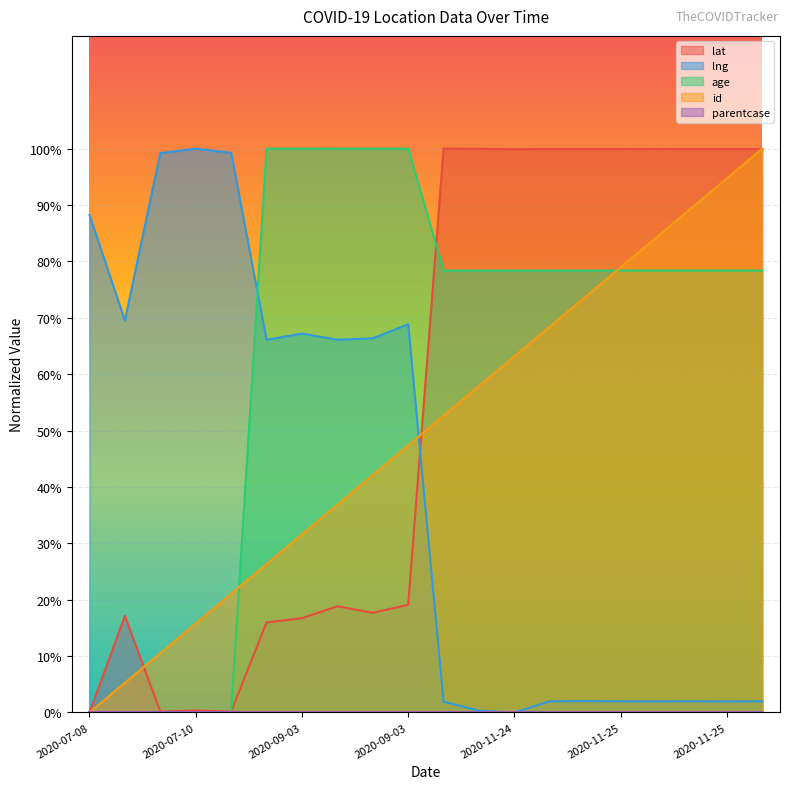

What is the difference between the second highest and second lowest values in the id series?

89.5